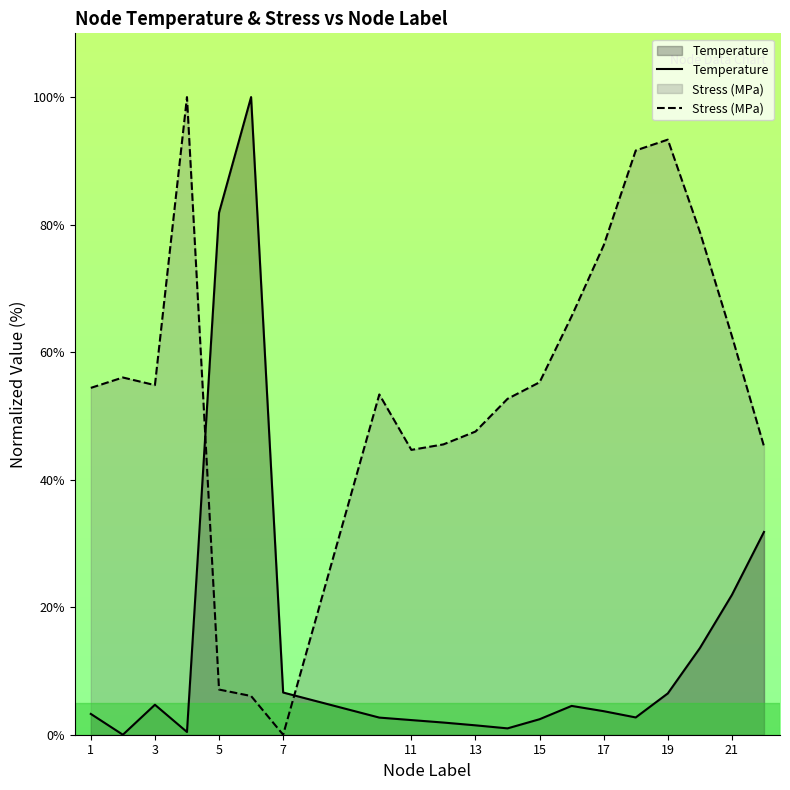

What is the approximate value of Temperature at 13?

1.5